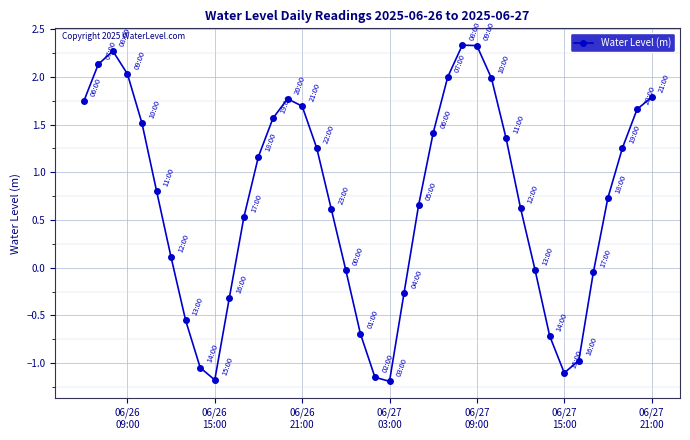

What is the value of the 28th point from the left?

2.3